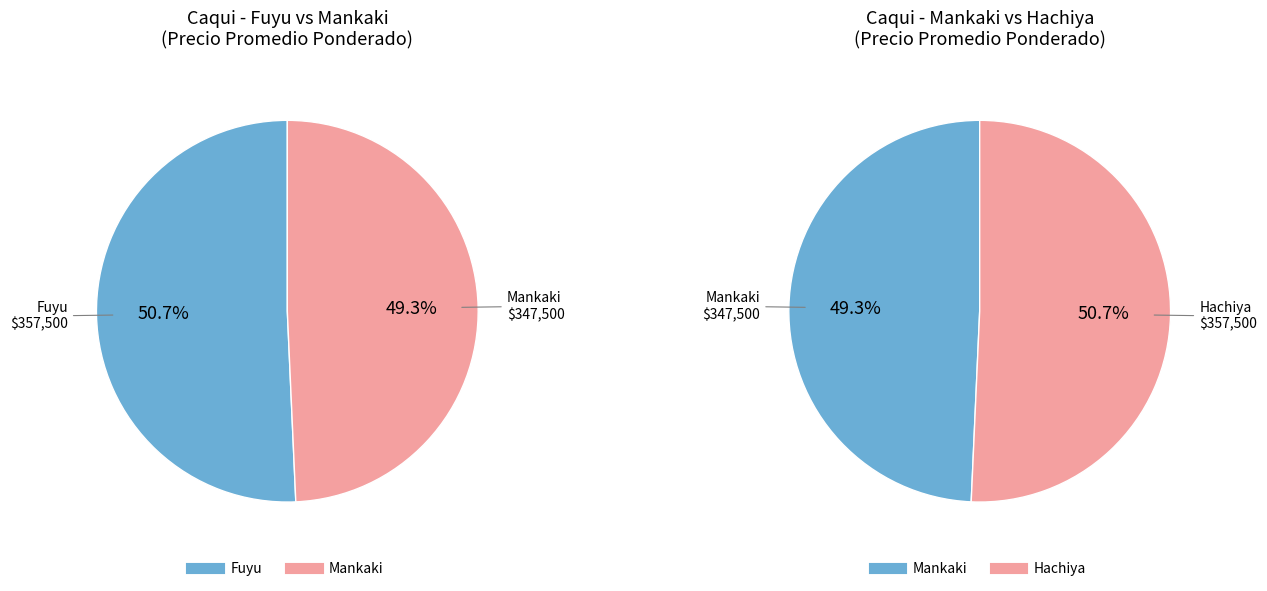

Is Mankaki the majority of the pie?

No